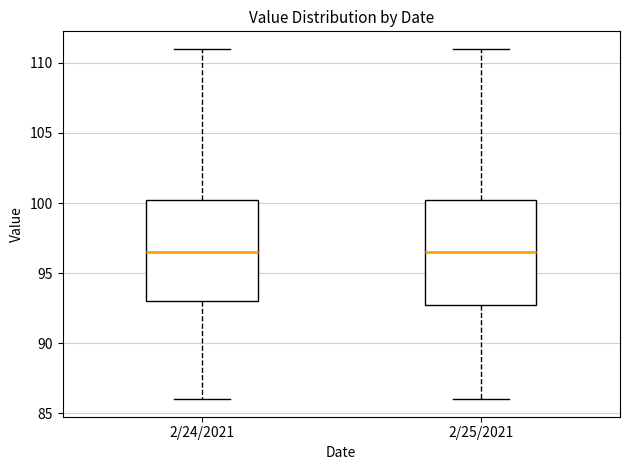

Where does the median line of the box for 2/25/2021 sit on the y-axis? The values are not printed on the chart, so give them approximately, as read against the axis.

96.5